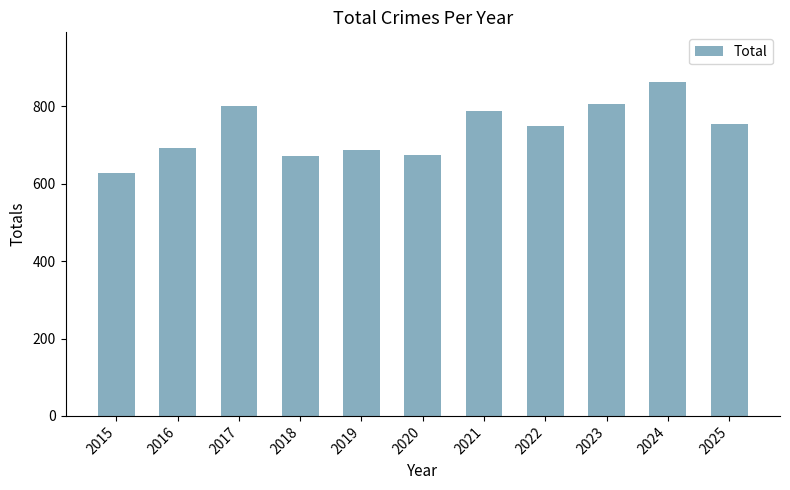

What is the value of the 10th bar from the left?

862